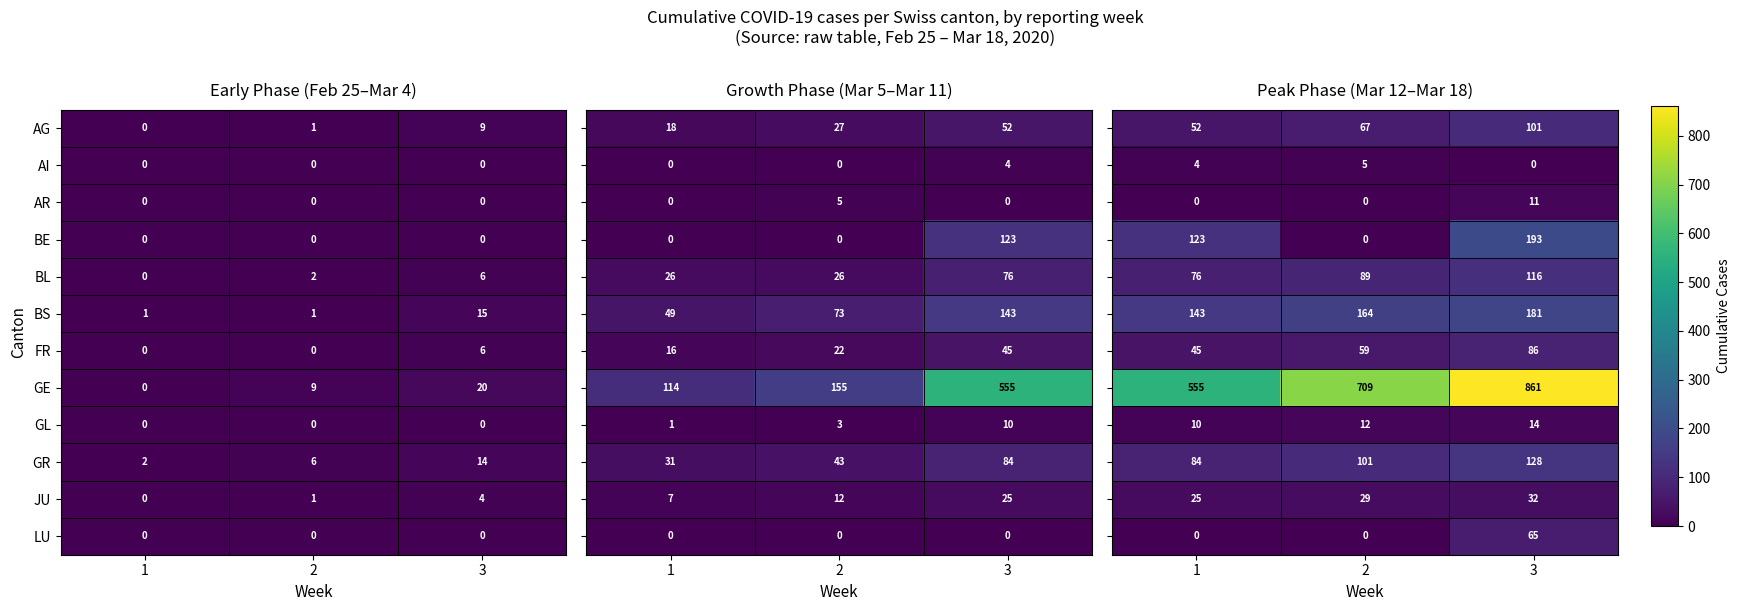

What is the sum of all BS values?

17